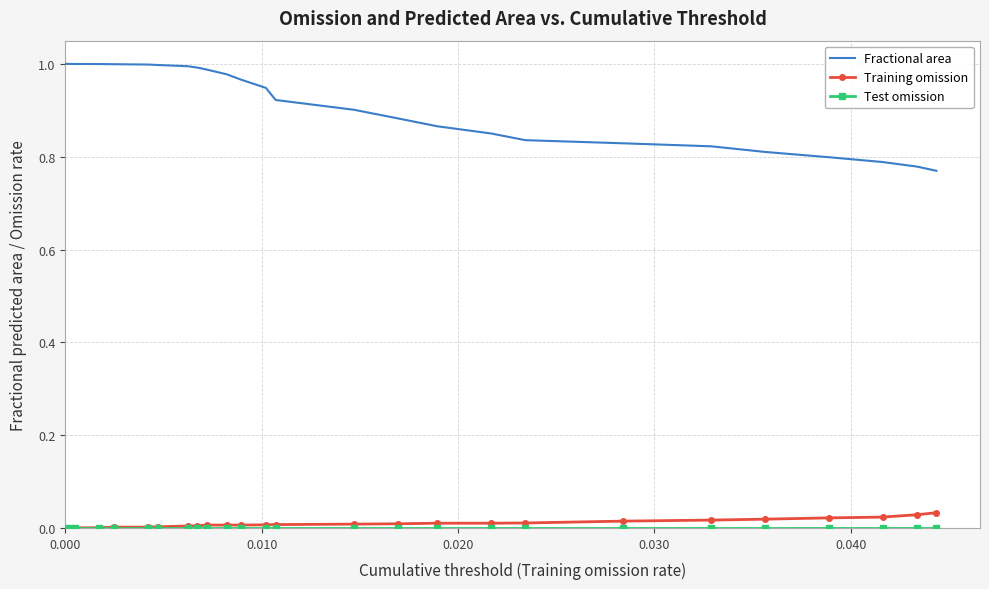

True or false: Fractional area and Training omission intersect in this chart.

False